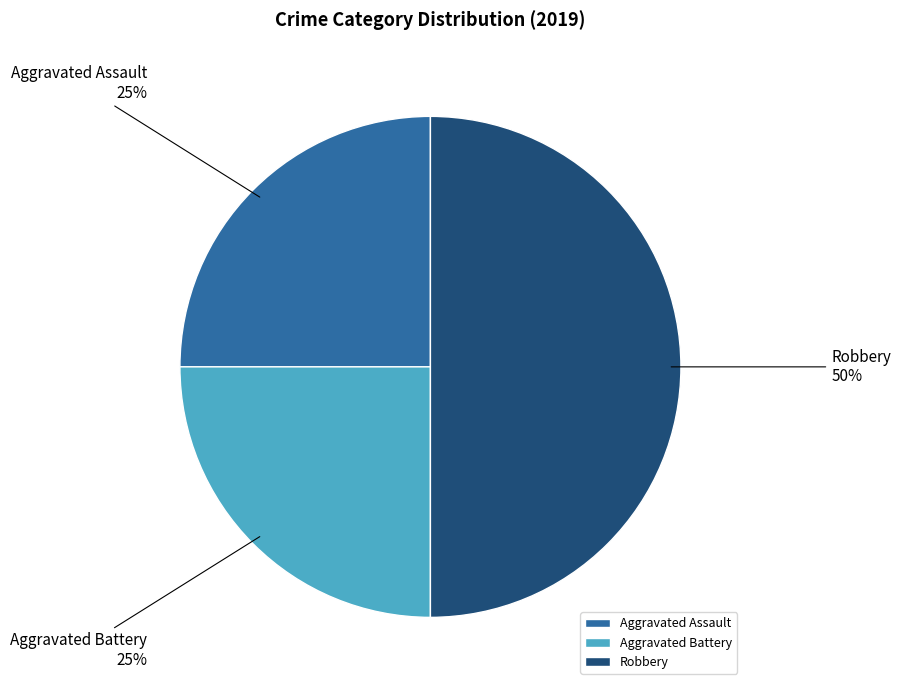

Does Aggravated Assault account for over 50% of the chart?

No